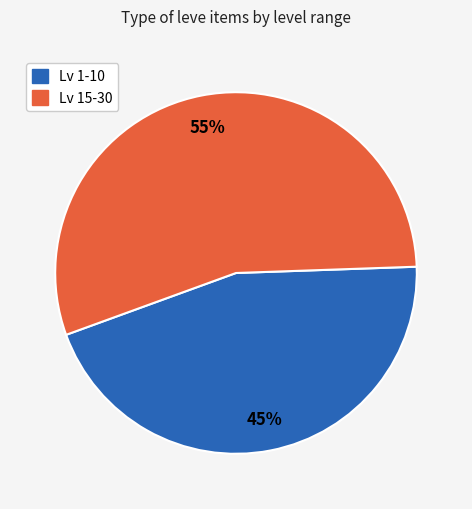

To the nearest percent, what is the difference between the largest and smallest slice percentages?

10%